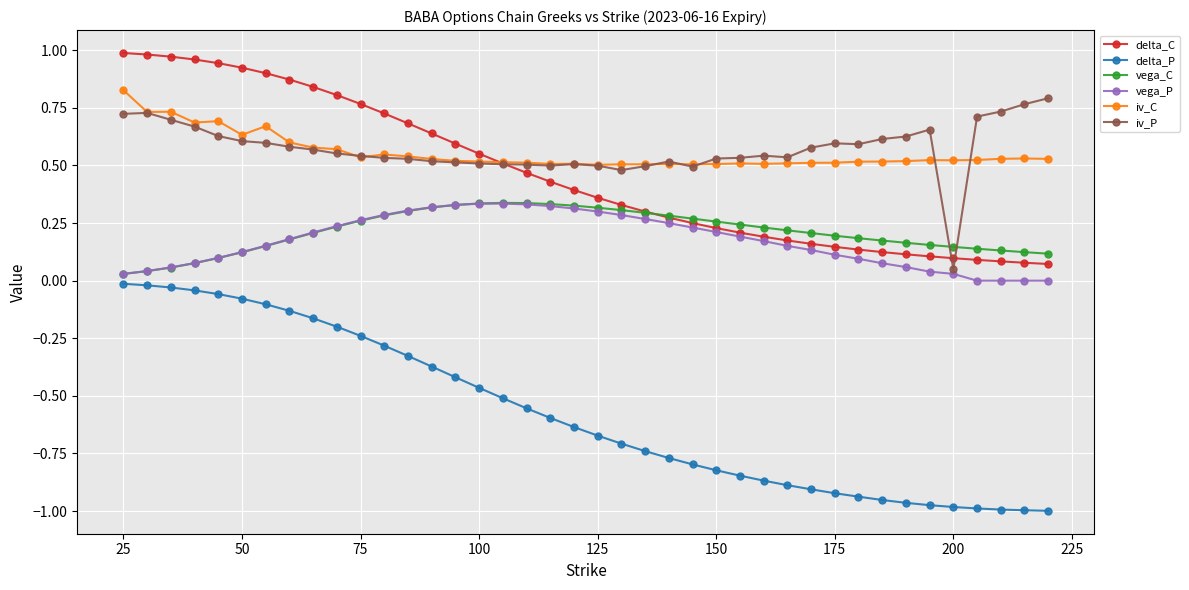

Count the number of categories in the chart.

40